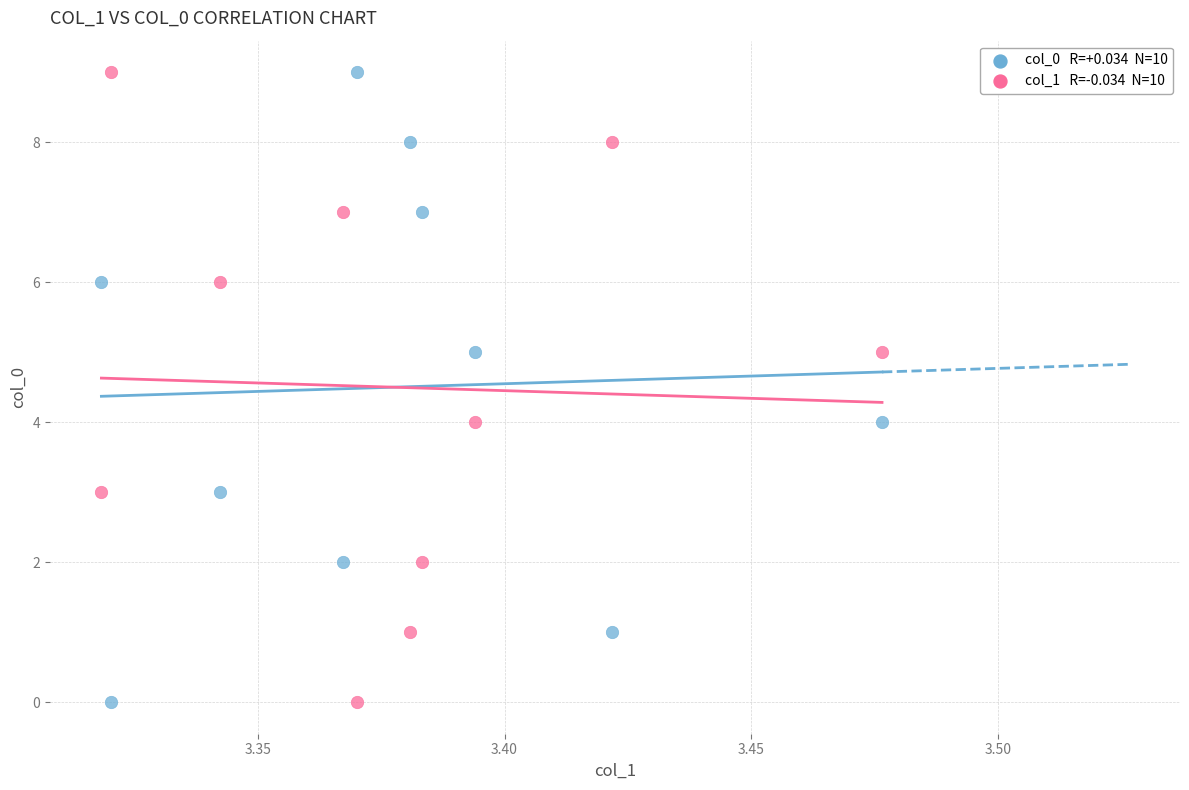

Across all data points, what is the range of Y values (max minus min)?

9